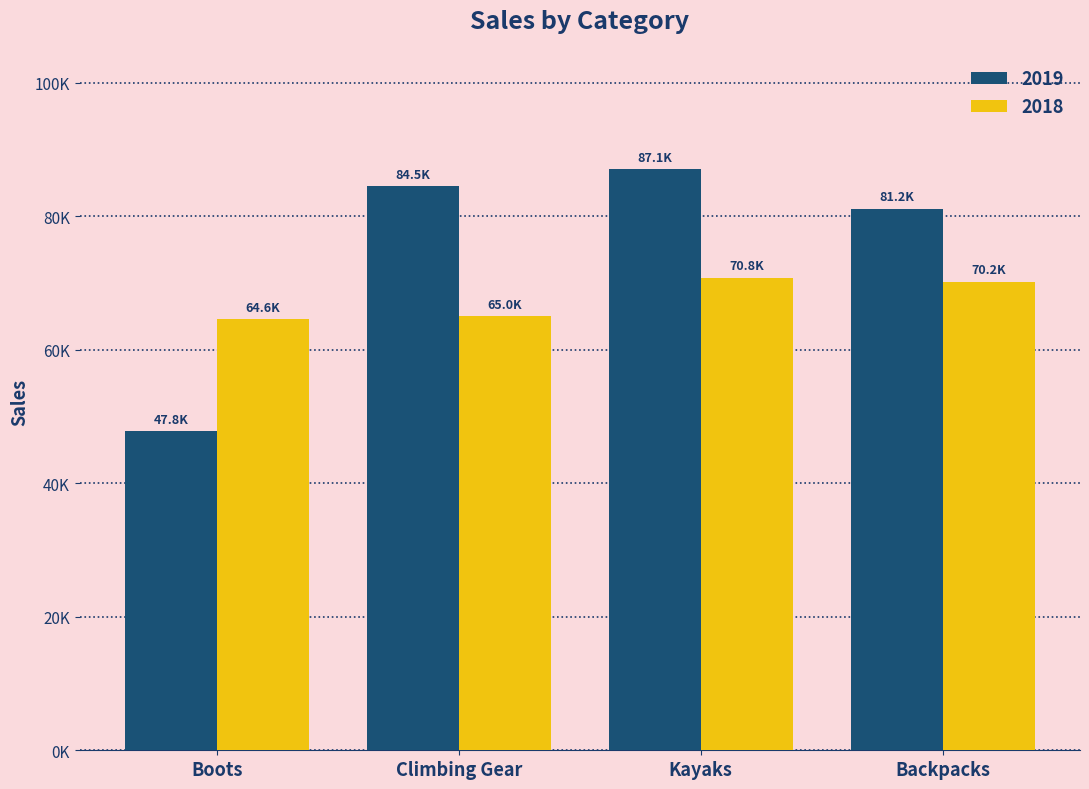

Which category has the lowest value across all series?

Boots